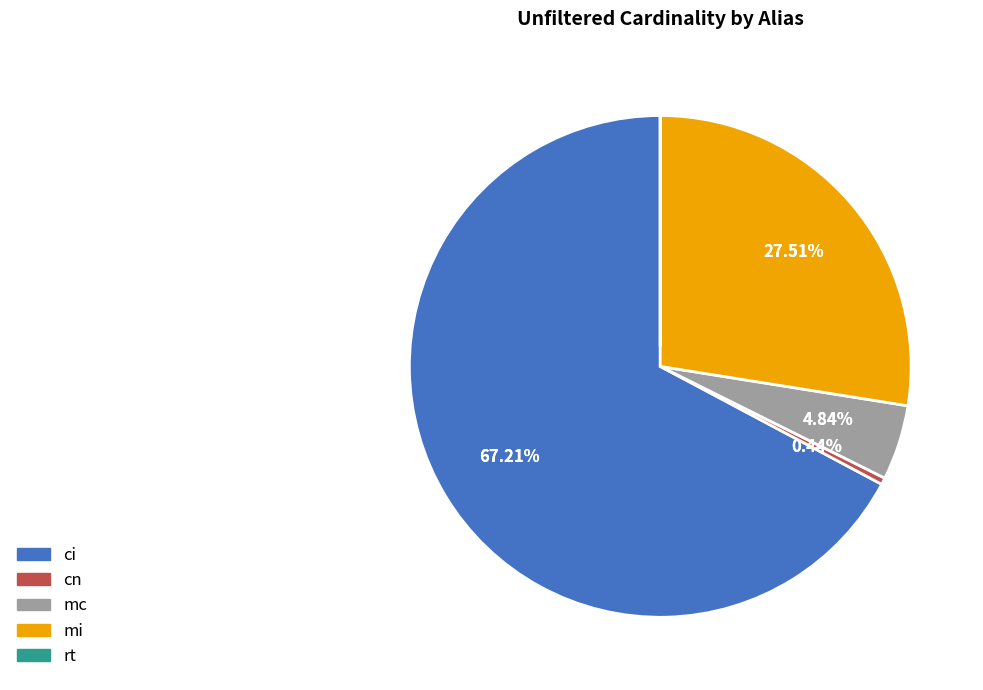

Does any single category account for the majority?

Yes